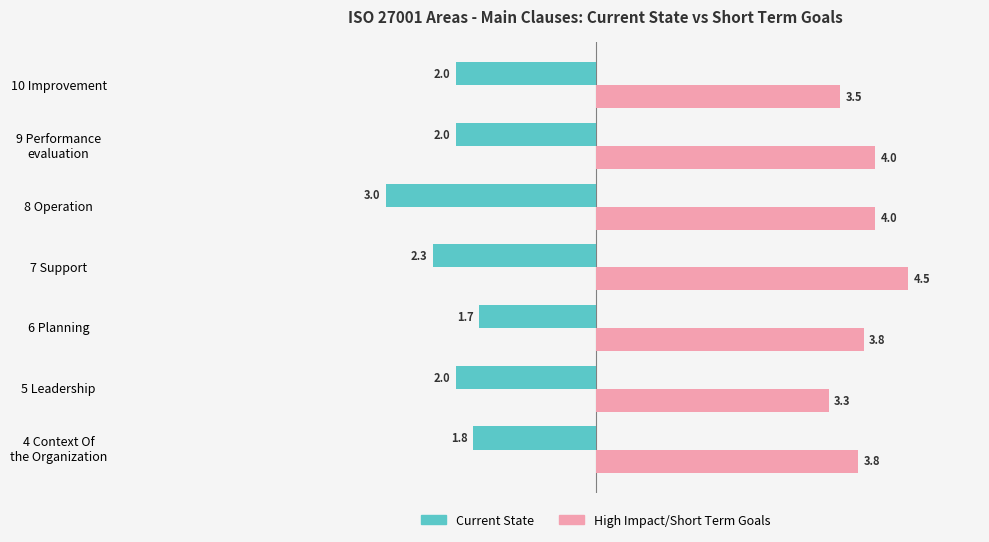

Is the value of High Impact/Short Term Goals at 5 Leadership greater than the value of Current State at 10 Improvement?

Yes